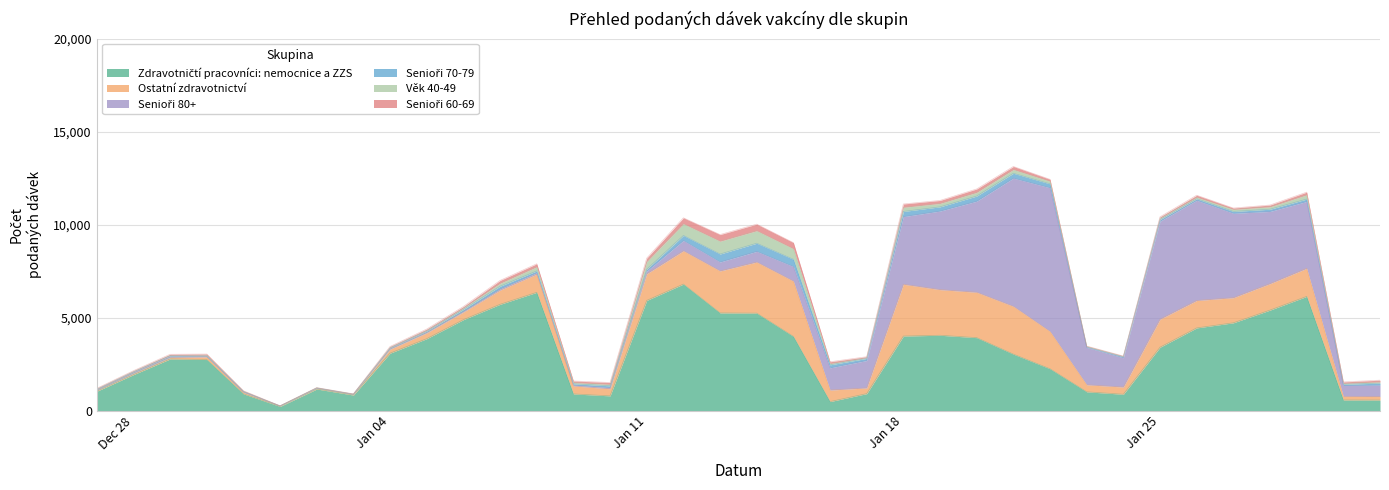

Where is the first local minimum for Ostatní zdravotnictví?

5